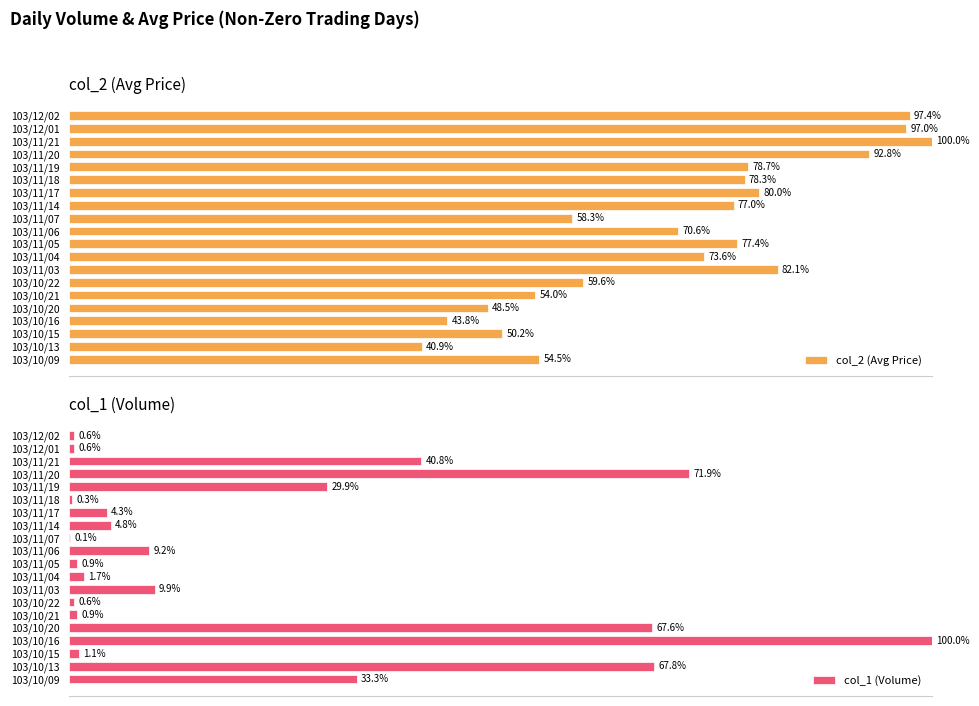

At which category is the sum across all series the highest?

16